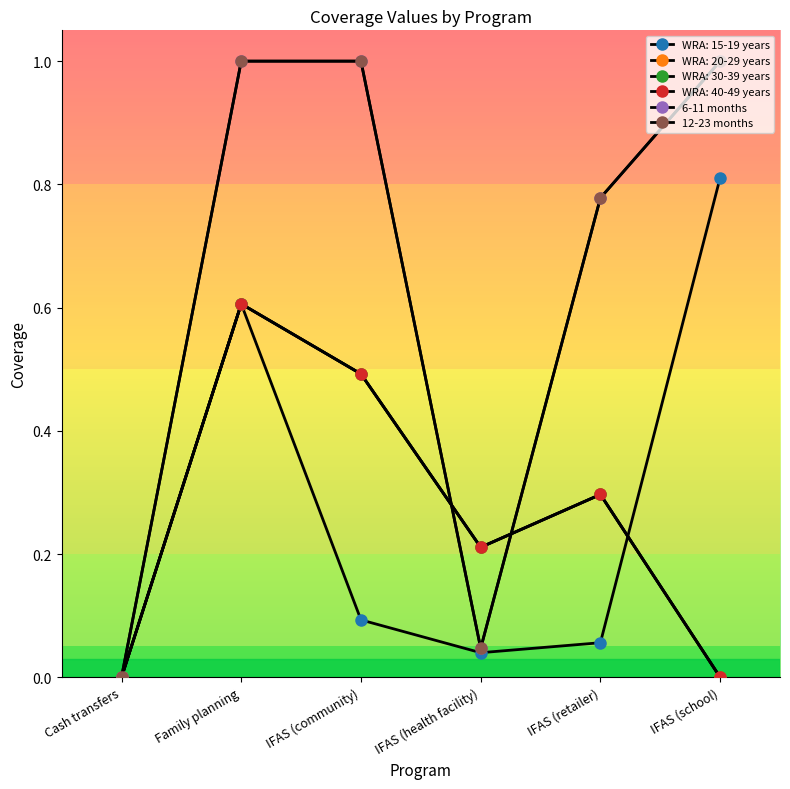

The 6-11 months series shows 1.7 at IFAS (community). True or false?

False